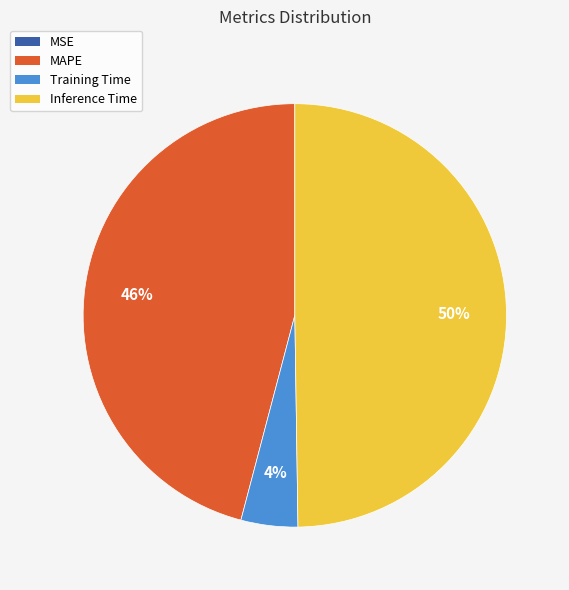

Is the sum of Inference Time and Training Time greater than half?

Yes